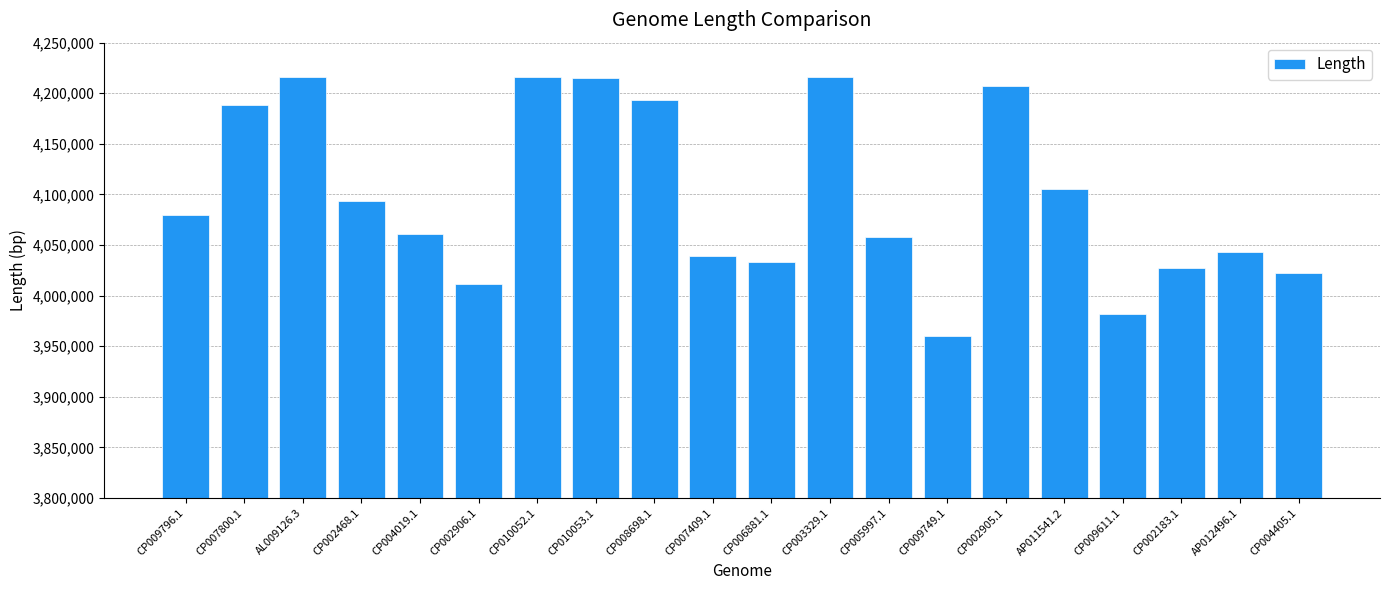

What is the label of the 8th bar from the right?

CP005997.1